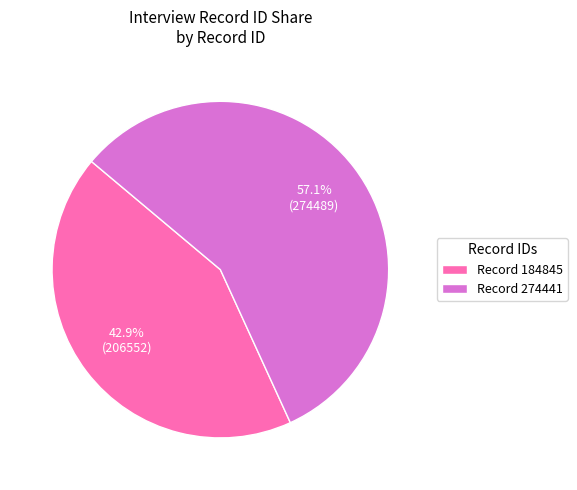

Rank the categories by value from lowest to highest.

Record 184845, Record 274441